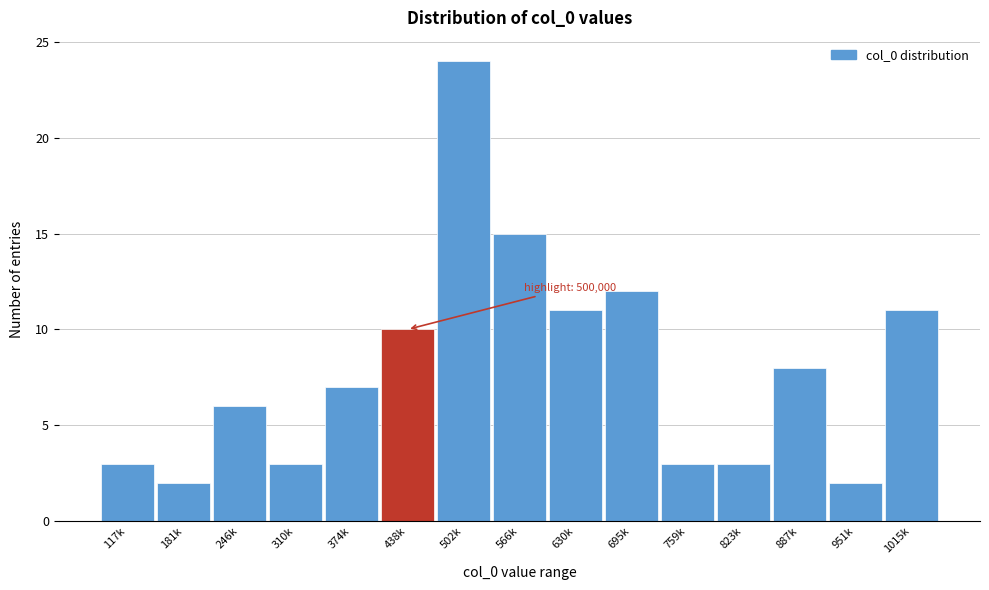

Reading right to left, transcribe all the data shown in this chart.

11	2	8	3	3	12	11	15	24	10	7	3	6	2	3